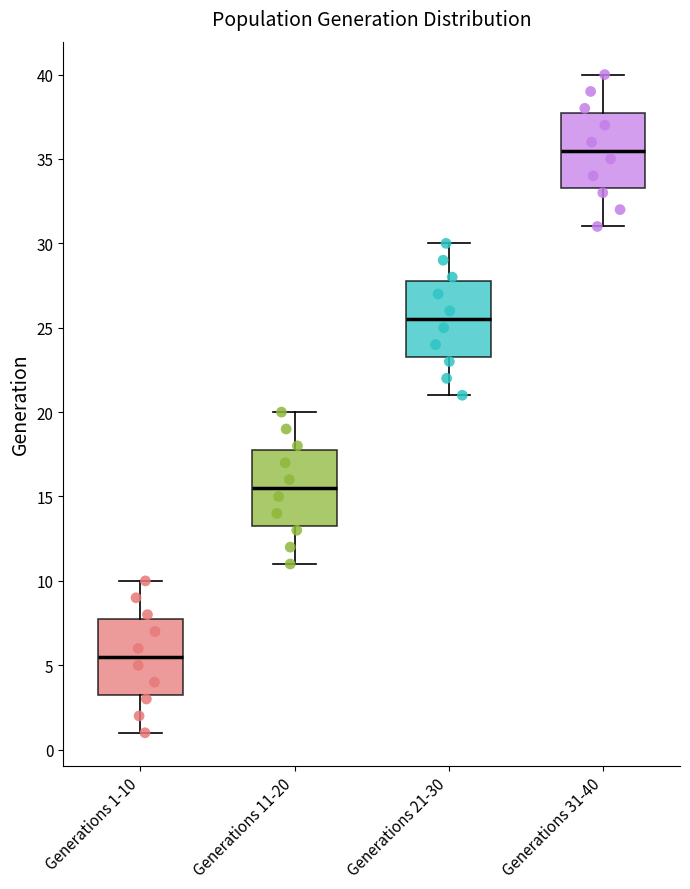

Reading left to right, read every box against the y-axis: the position of its median line, the range the box covers, and the ends of its whiskers. The values are not printed on the chart, so give them approximately, as read against the axis.

Generations 1-10: median 5.5, box 3.5 to 8.0, whiskers 1.0 to 10.0
Generations 11-20: median 15.5, box 13.5 to 18.0, whiskers 11.0 to 20.0
Generations 21-30: median 25.5, box 23.5 to 28.0, whiskers 21.0 to 30.0
Generations 31-40: median 35.5, box 33.5 to 38.0, whiskers 31.0 to 40.0